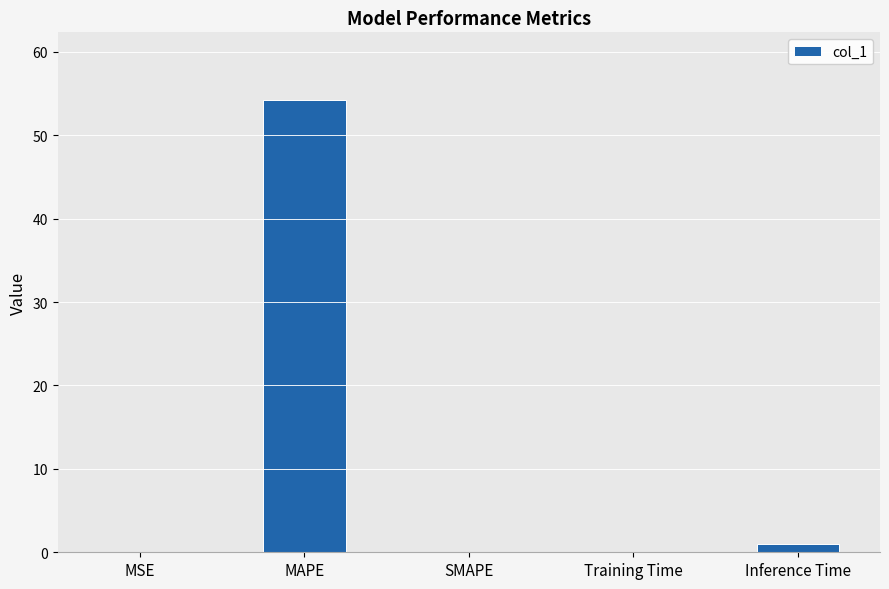

Between MAPE and SMAPE, which is larger?

MAPE